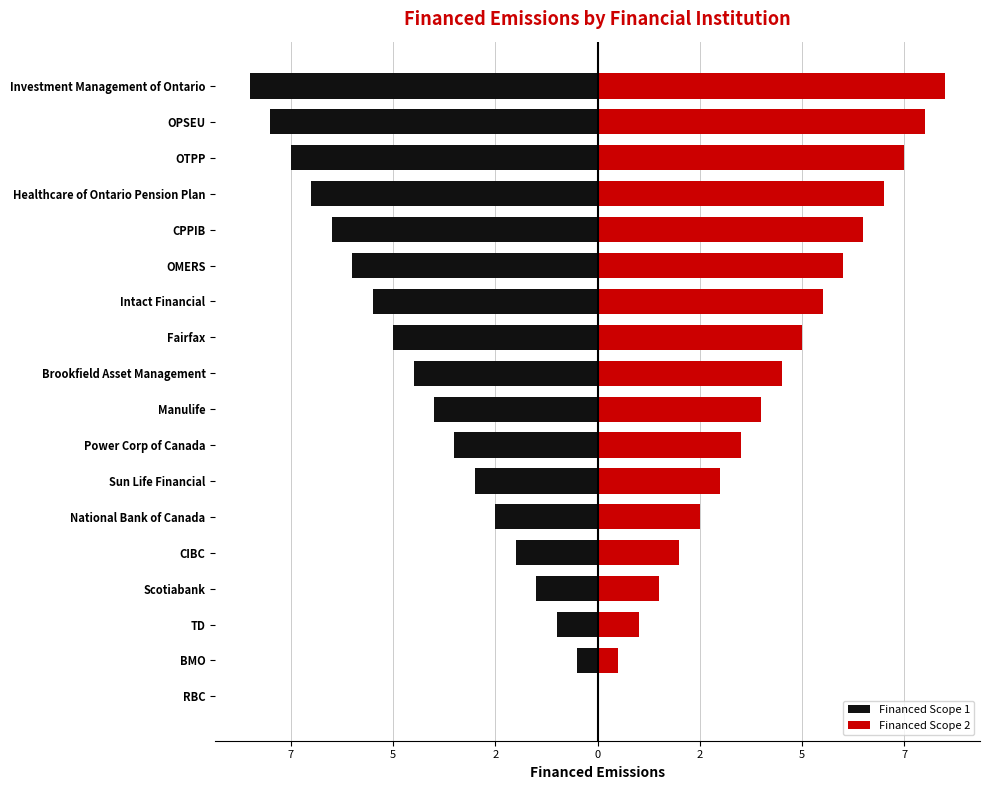

What is the difference between the maximum and minimum values in the Financed Scope 2 series?

8.5